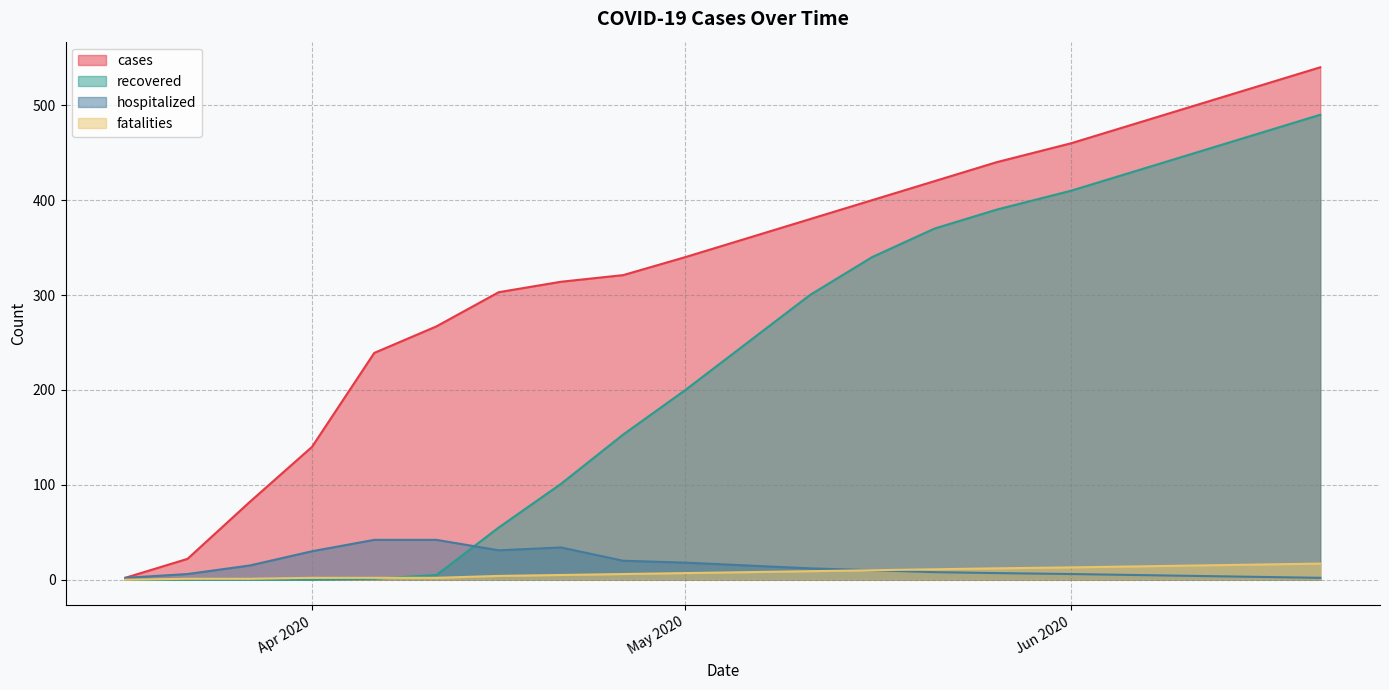

True or false: hospitalized has a value of 3 at 2020-05-21.

False